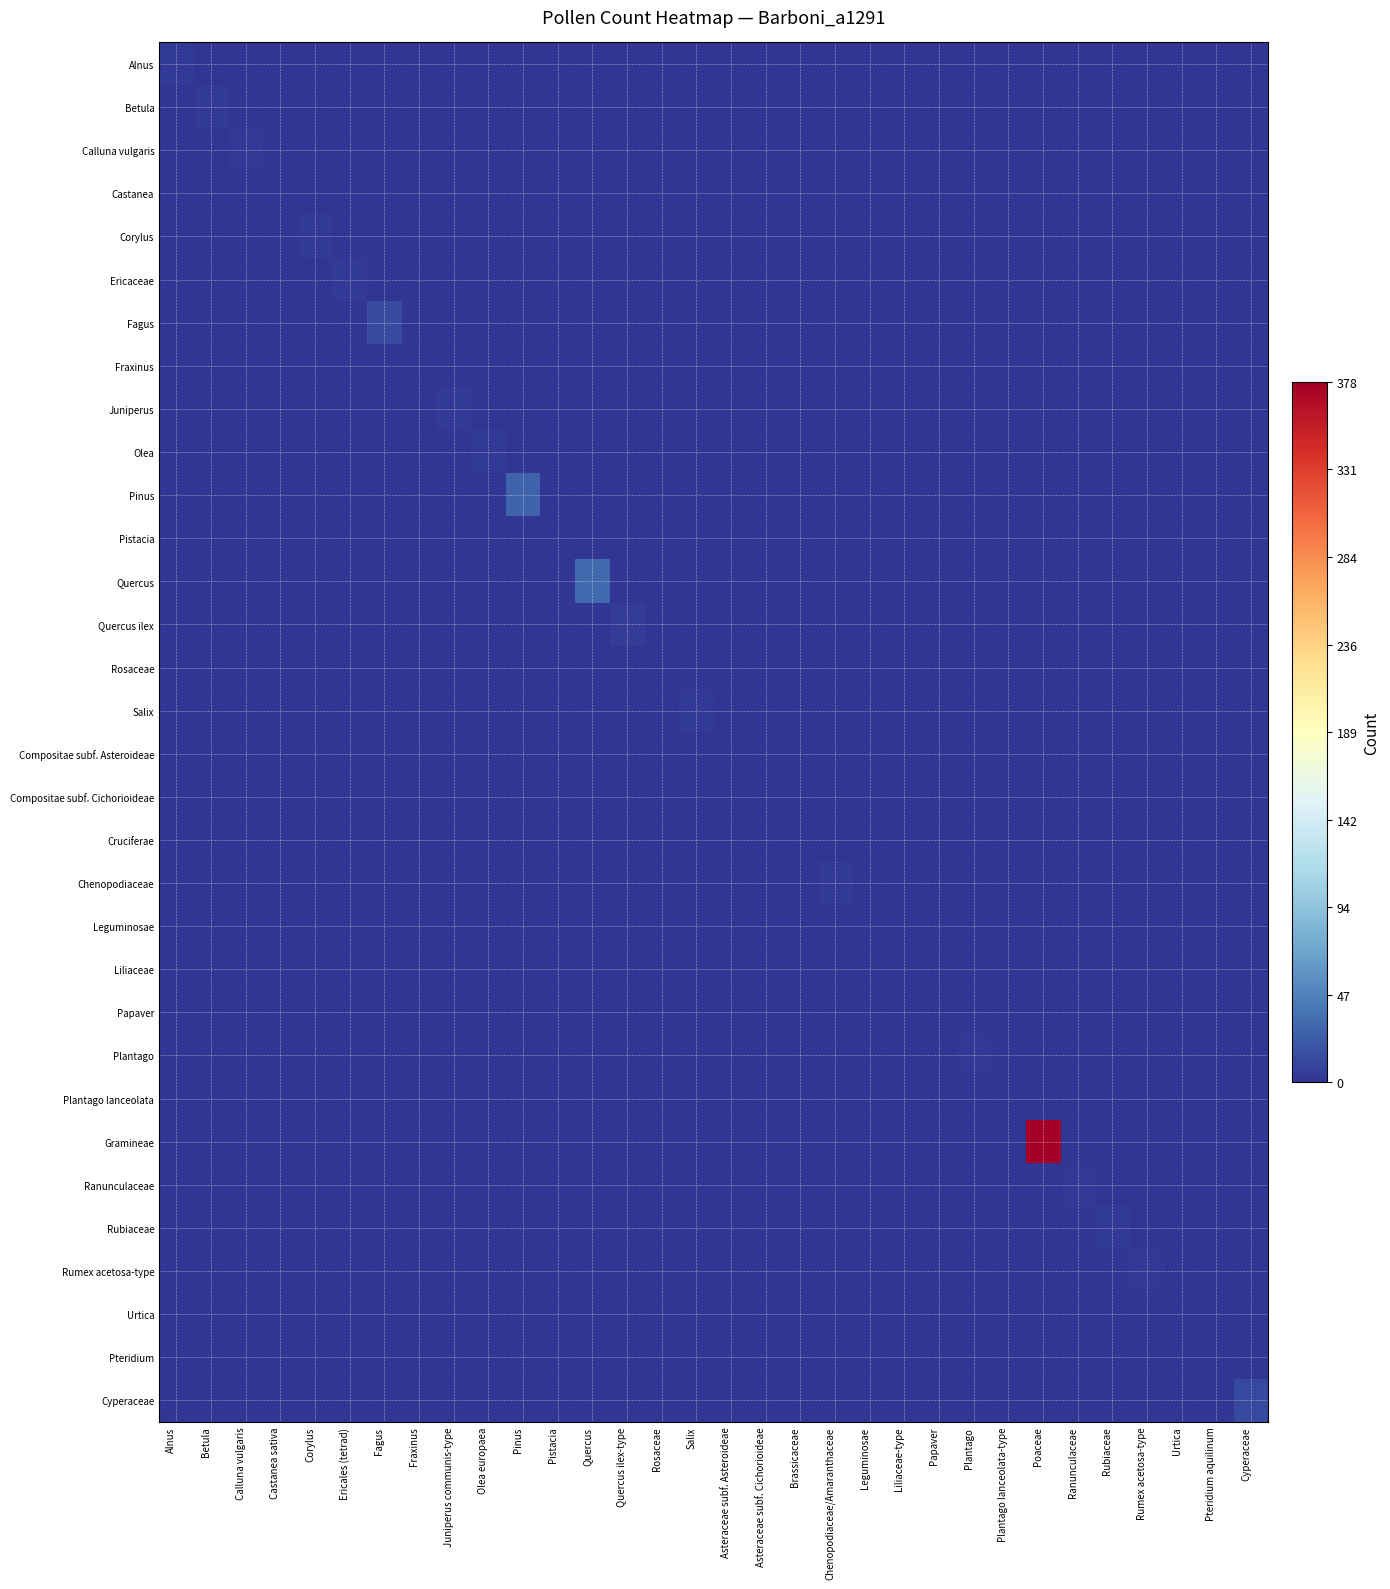

How many data points does each series have?

32